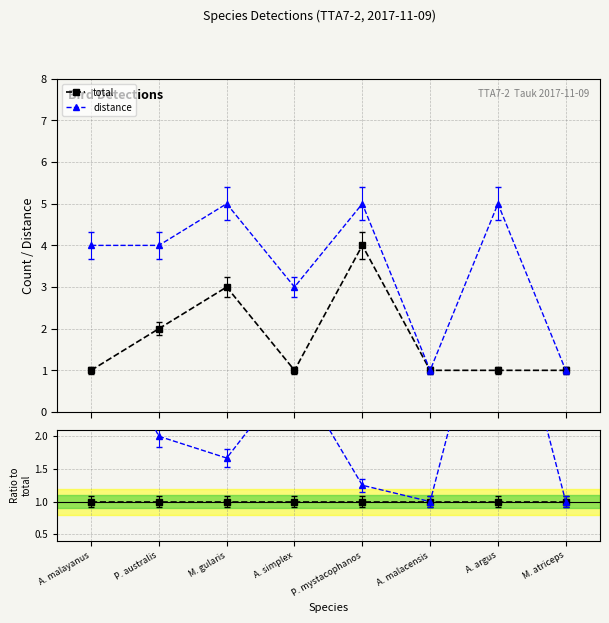

Which series has the largest range (max minus min)?

distance